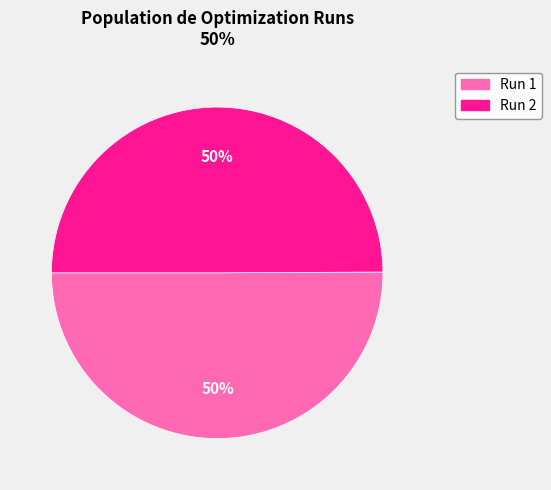

Do Run 1 and Run 2 together represent more than half of the pie?

Yes